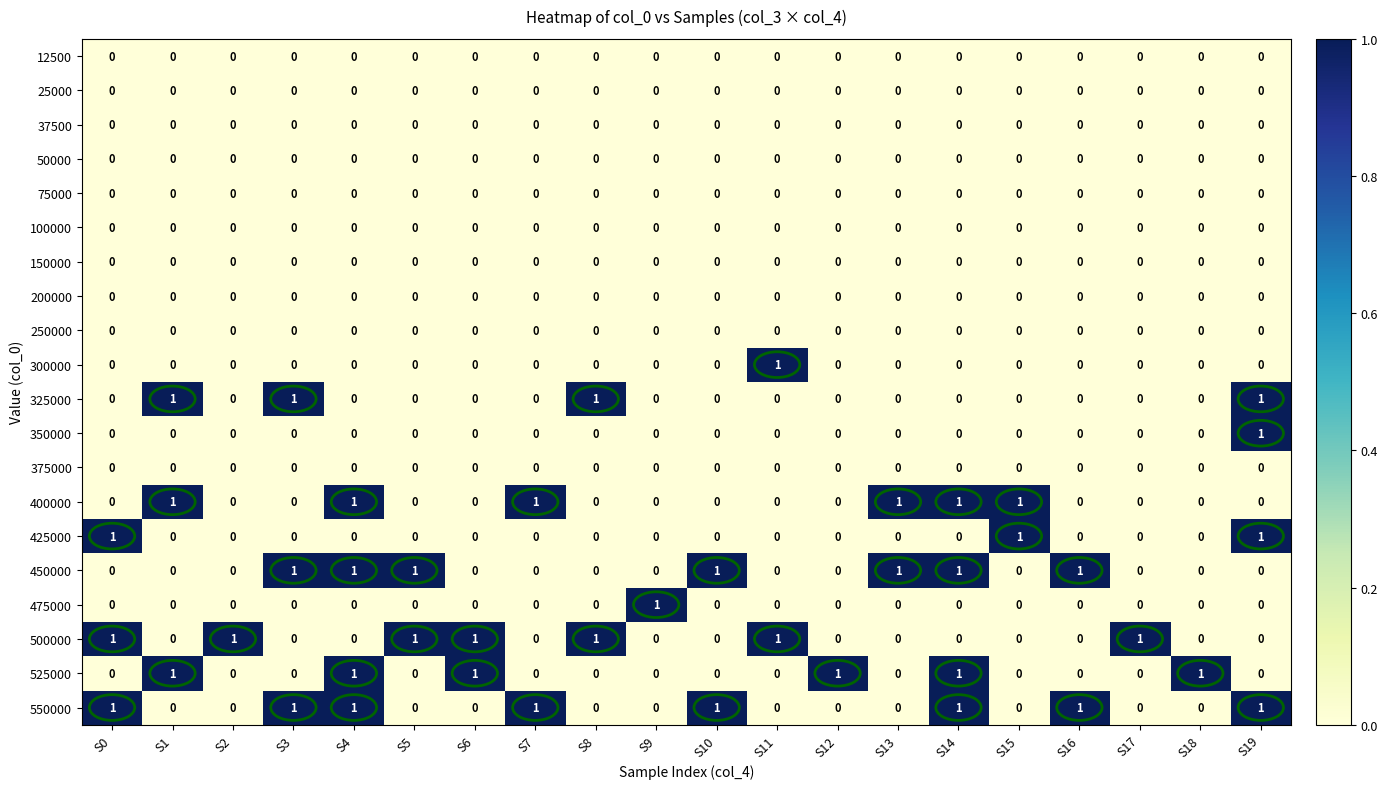

Is it true that 350000 equals 0 at S12?

True